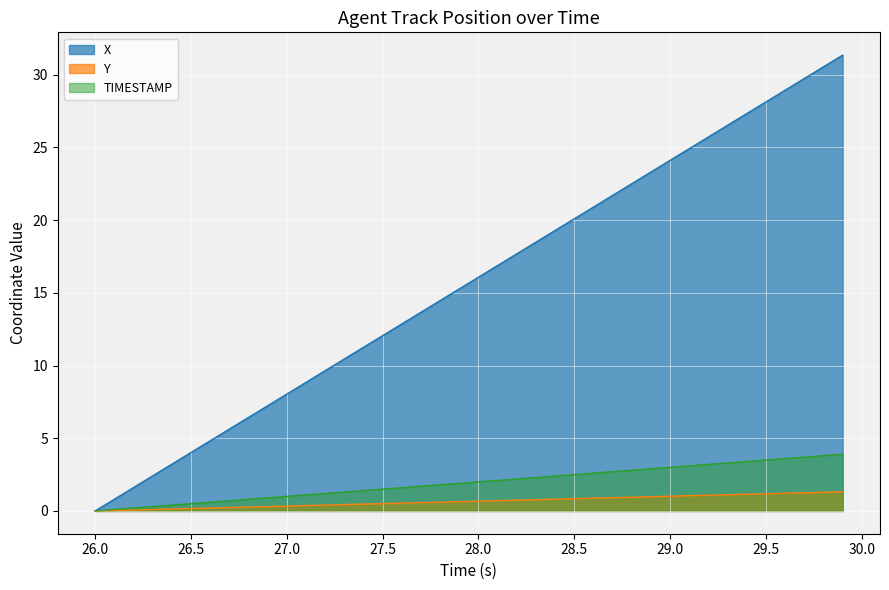

The TIMESTAMP series shows 5.1 at 29.5. True or false?

False